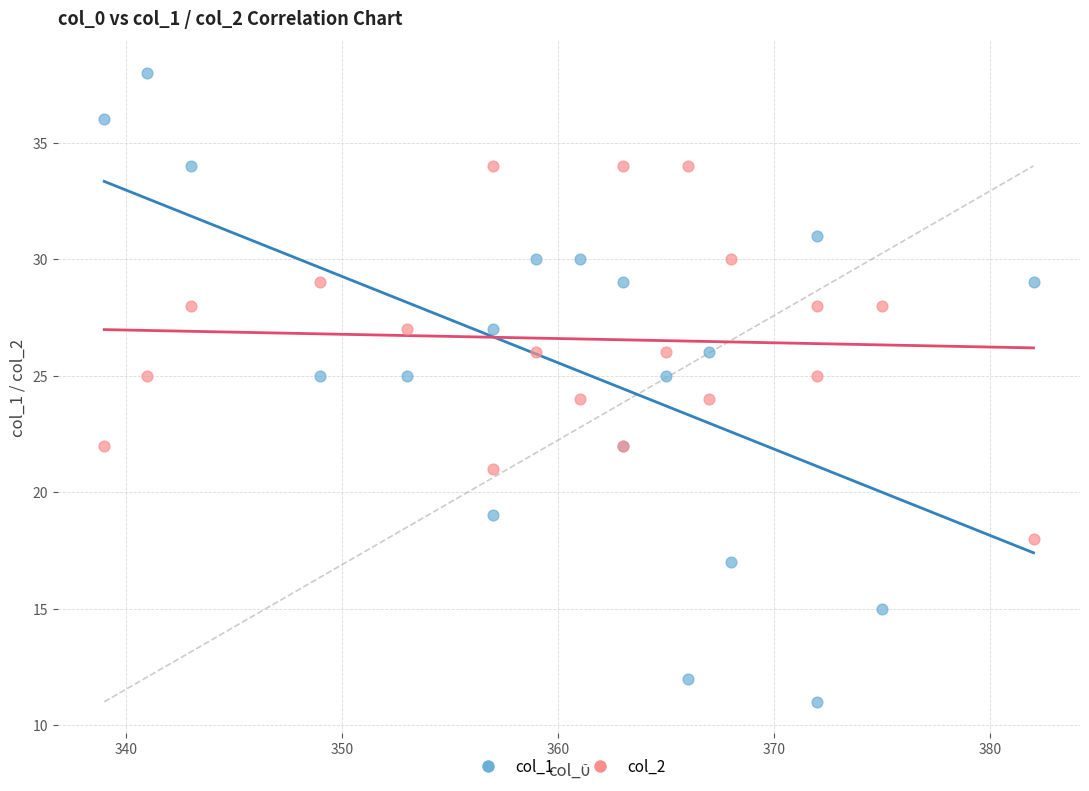

Which series contains the lowest Y value?

col_1